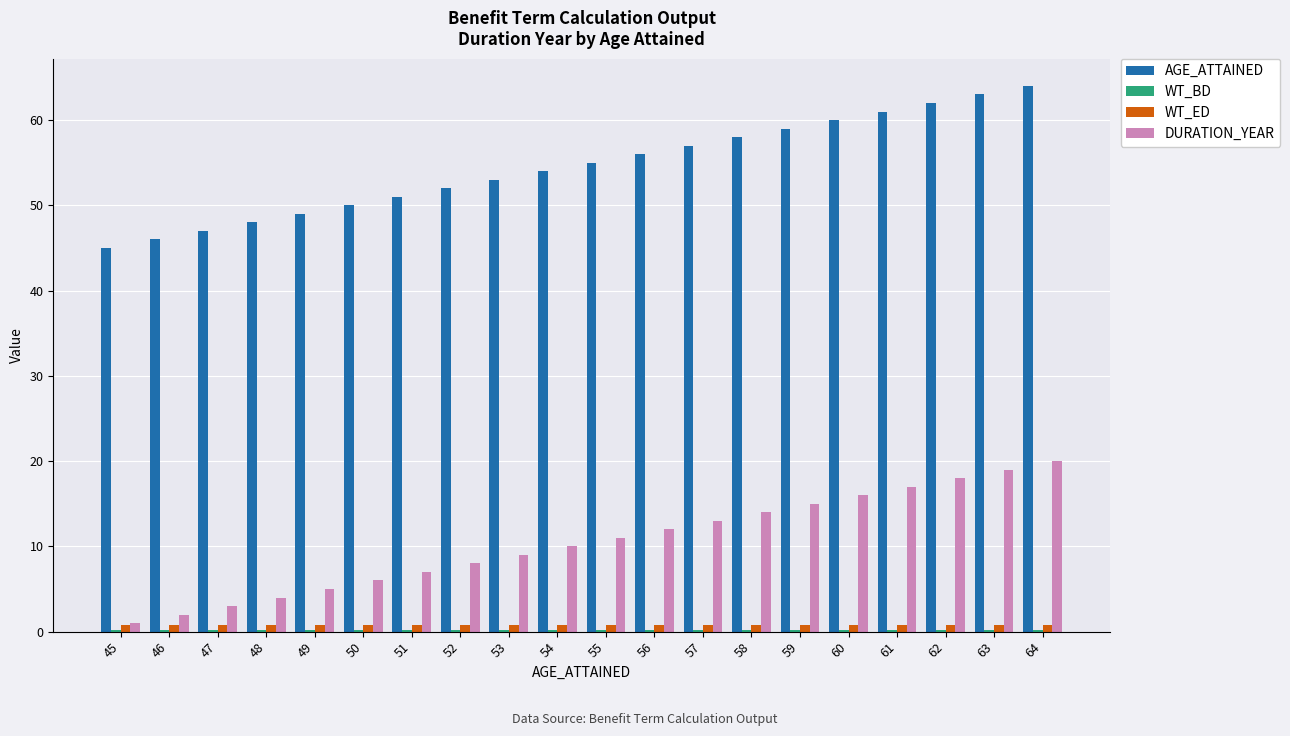

What is the greatest value displayed?

64.0